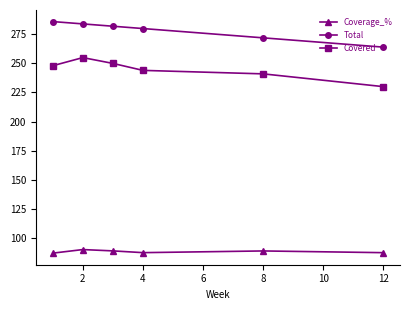

At how many categories does at least one series exceed 126?

6